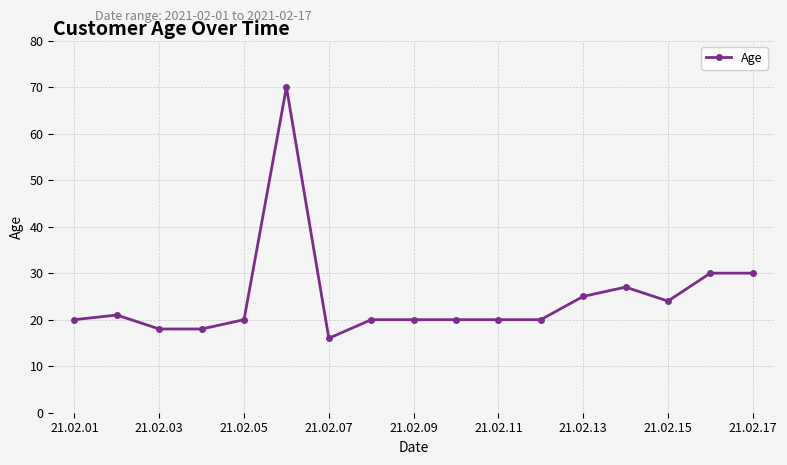

True or false: the data has more than 0 interior local peaks.

True